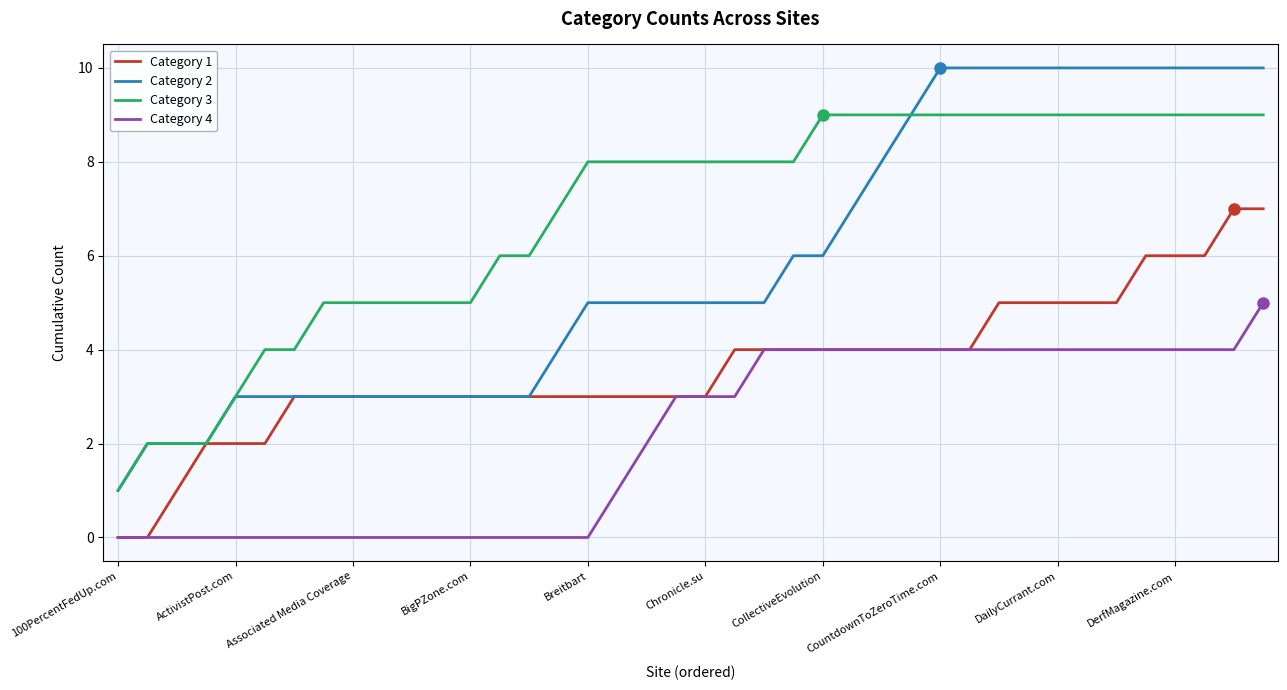

Reading left to right, what are all the values shown in this chart?

Category 1: 0	0	1	2	2	2	3	3	3	3	3	3	3	3	3	3	3	3	3	3	3	4	4	4	4	4	4	4	4	4	5	5	5	5	5	6	6	6	7	7
Category 2: 1	2	2	2	3	3	3	3	3	3	3	3	3	3	3	4	5	5	5	5	5	5	5	6	6	7	8	9	10	10	10	10	10	10	10	10	10	10	10	10
Category 3: 1	2	2	2	3	4	4	5	5	5	5	5	5	6	6	7	8	8	8	8	8	8	8	8	9	9	9	9	9	9	9	9	9	9	9	9	9	9	9	9
Category 4: 0	0	0	0	0	0	0	0	0	0	0	0	0	0	0	0	0	1	2	3	3	3	4	4	4	4	4	4	4	4	4	4	4	4	4	4	4	4	4	5